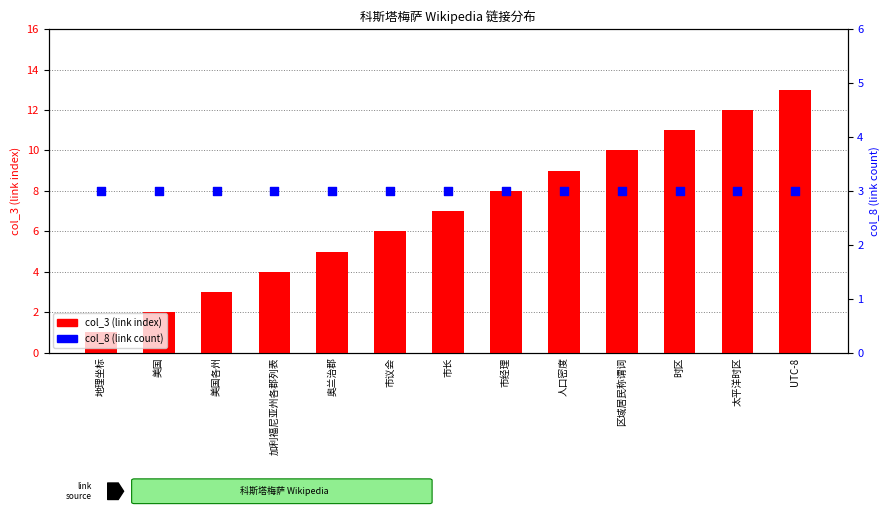

At which category is the sum across all series the highest?

UTC-8